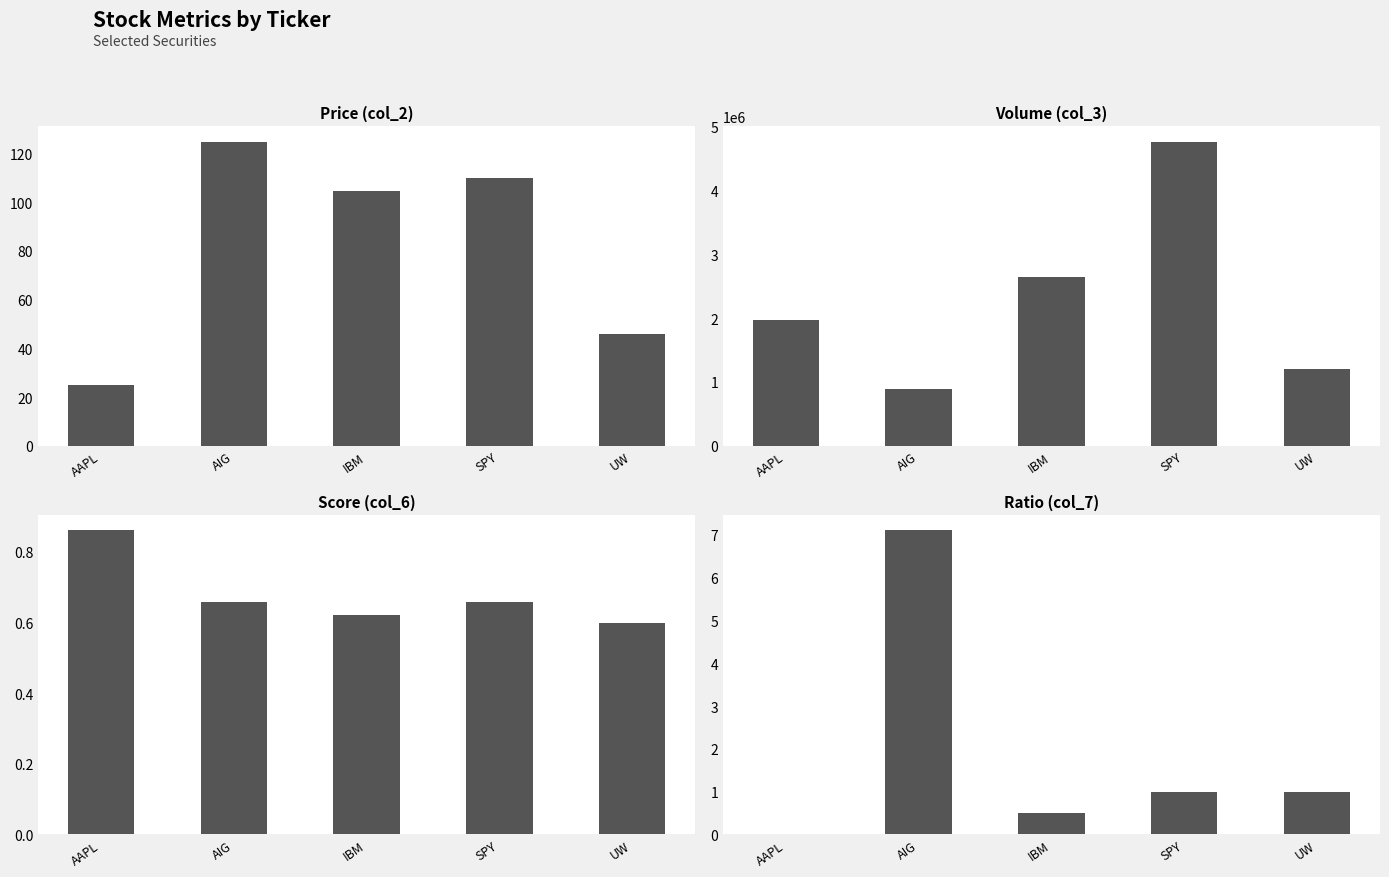

At which label is col_6 closest to 0?

UW